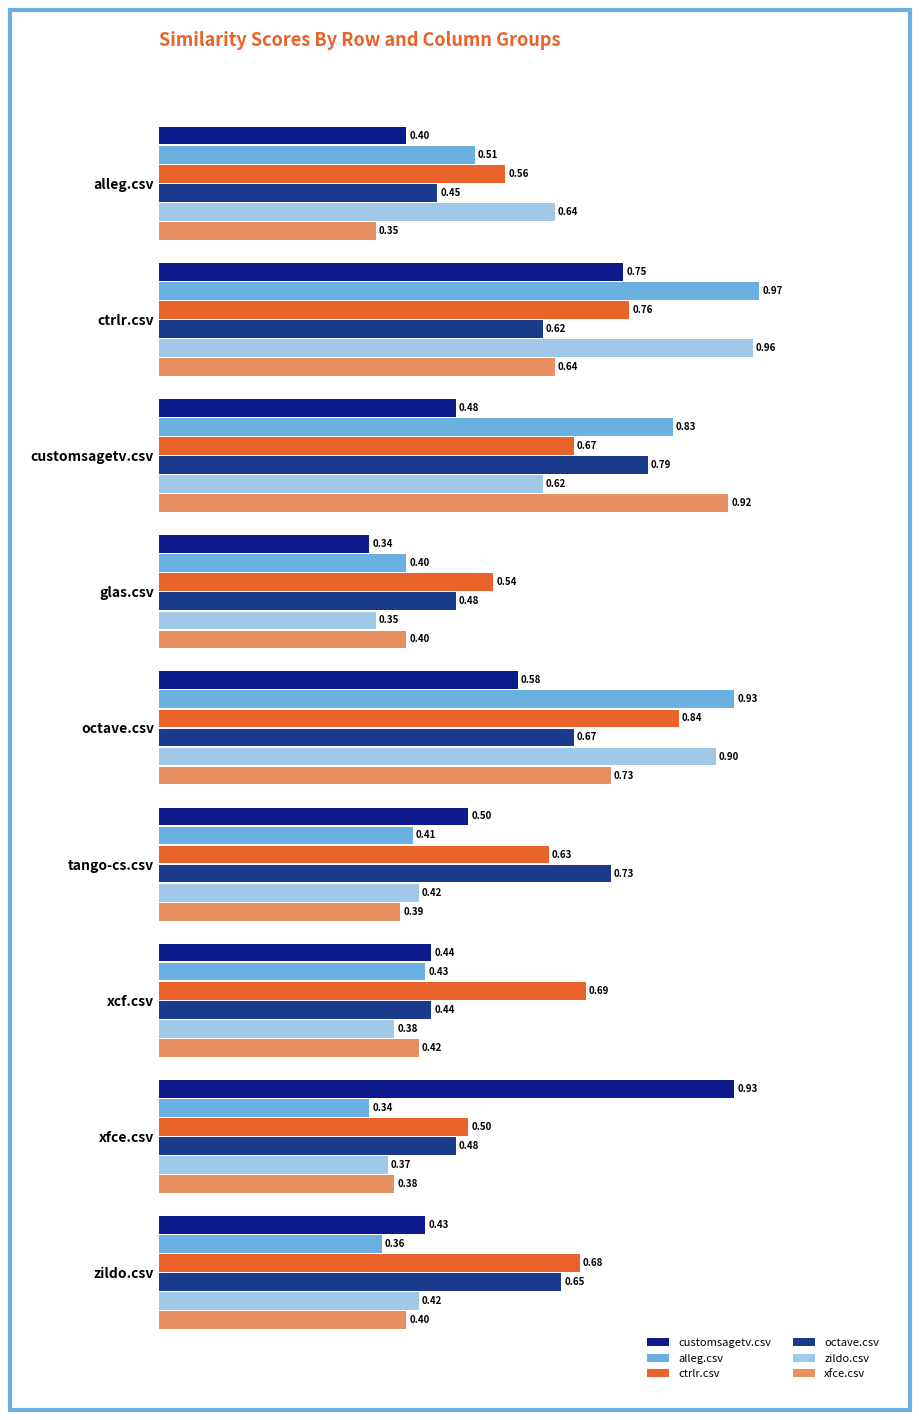

What is the highest value of the xfce.csv series?

0.9